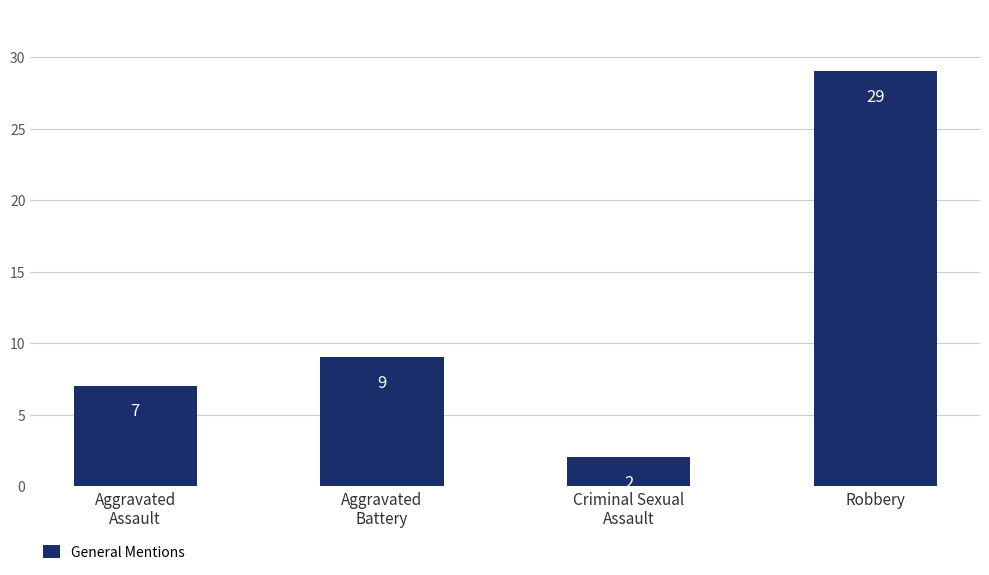

What is the greatest value displayed?

29